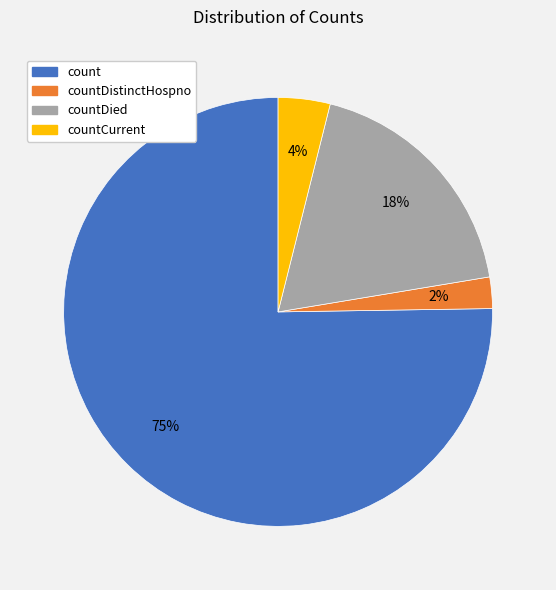

What percentage is the countCurrent slice, to the nearest percent?

4%